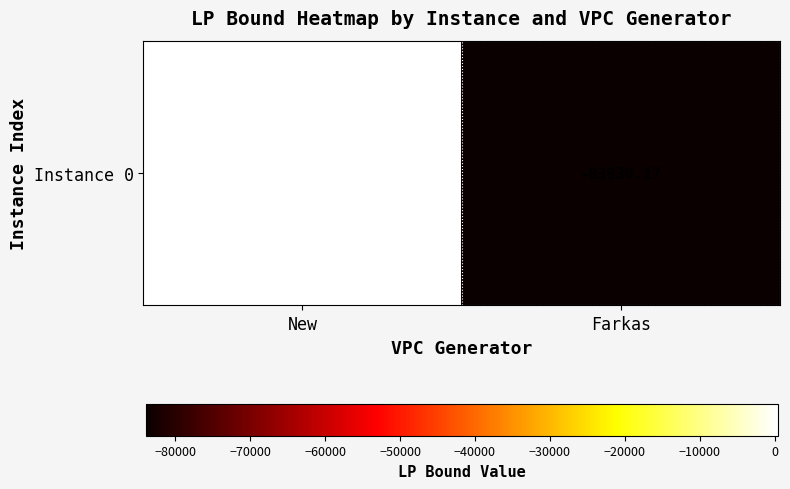

What value does the data have at Farkas?

-83930.2